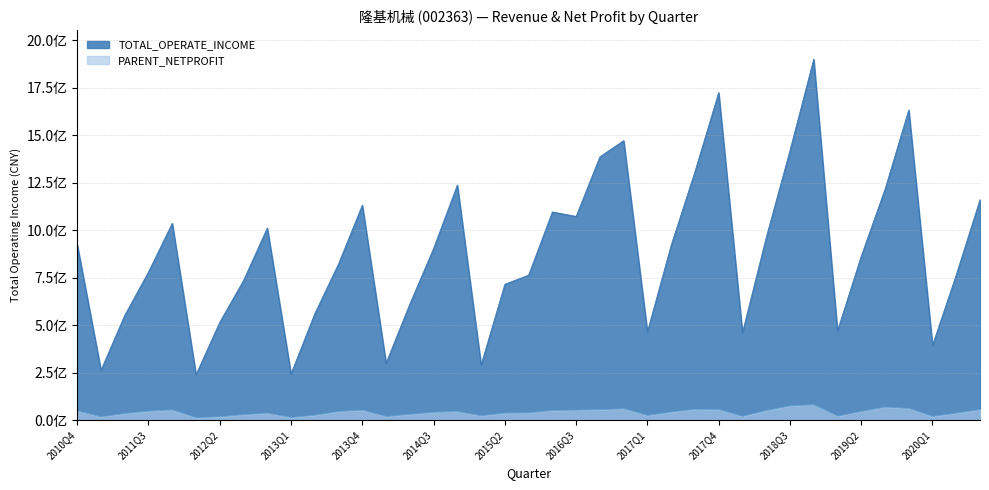

At how many categories does at least one series exceed 1449146444?

4